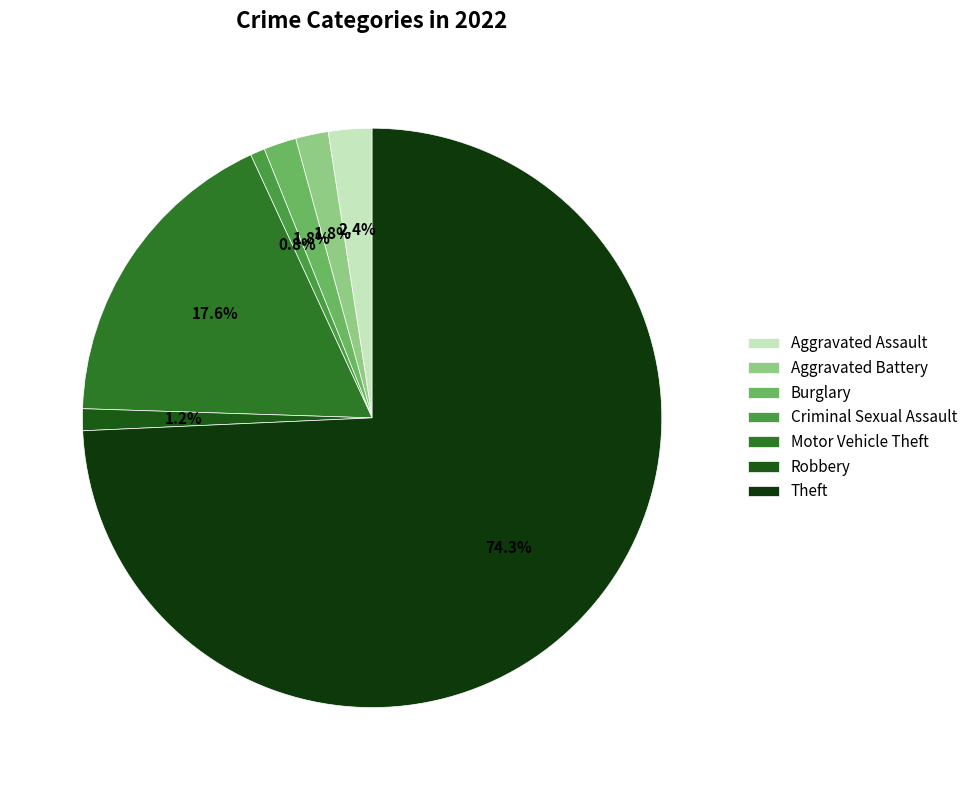

To the nearest percent, what portion does Aggravated Battery represent?

2%